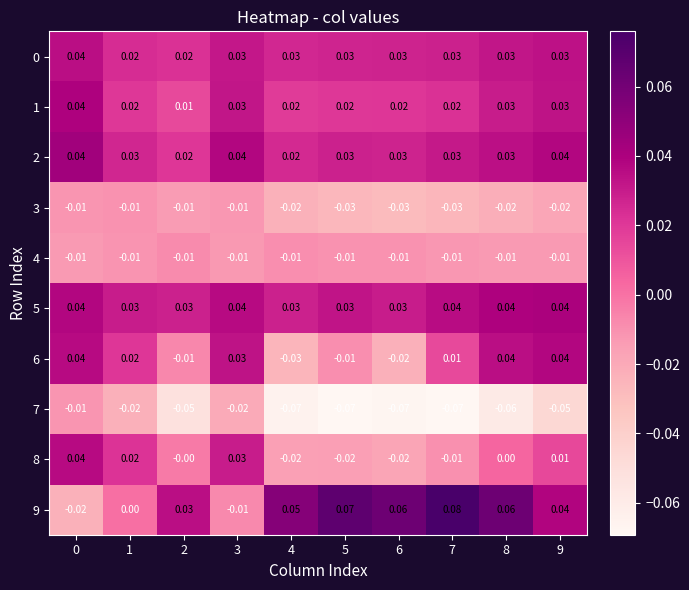

Which series has the widest spread of values?

9